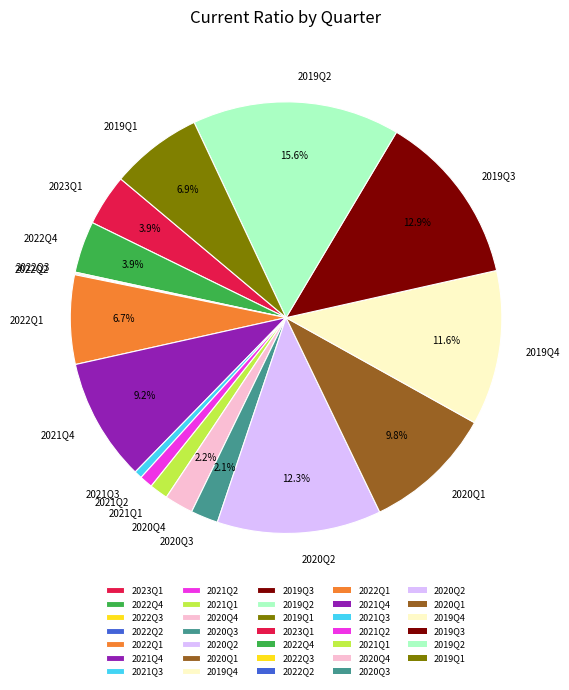

Which category has the biggest portion of the pie?

2019Q2